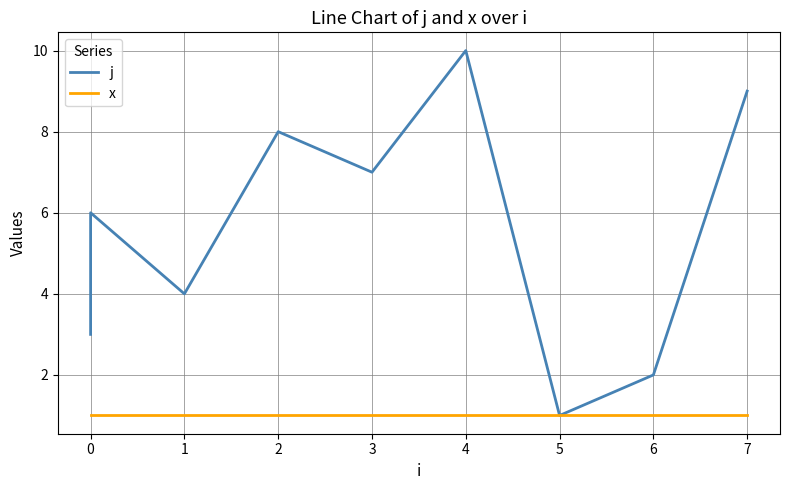

What is the average value of the j series?

6